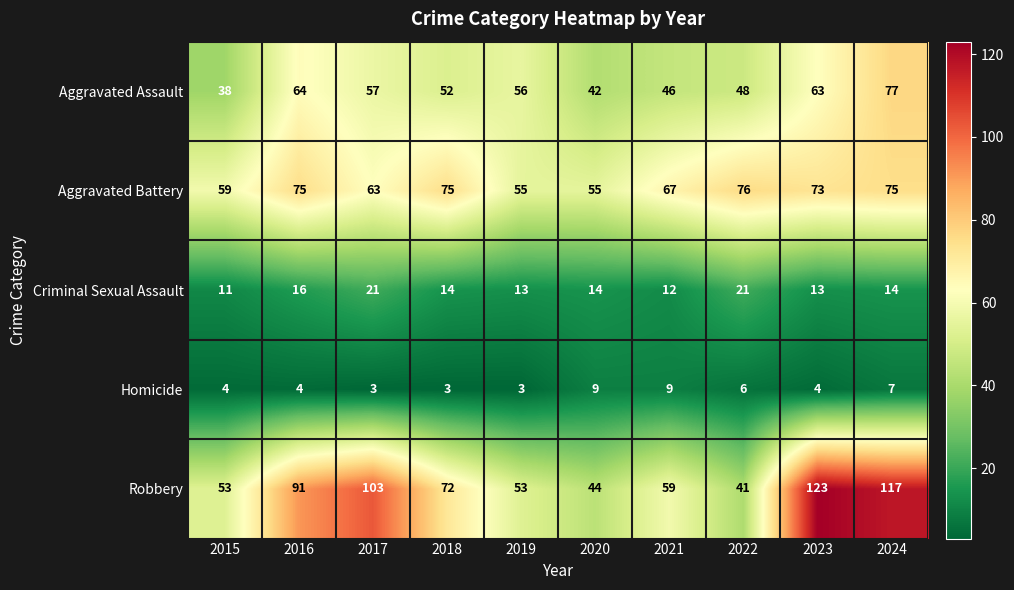

What is the difference between the maximum and second lowest values in the Criminal Sexual Assault series?

9